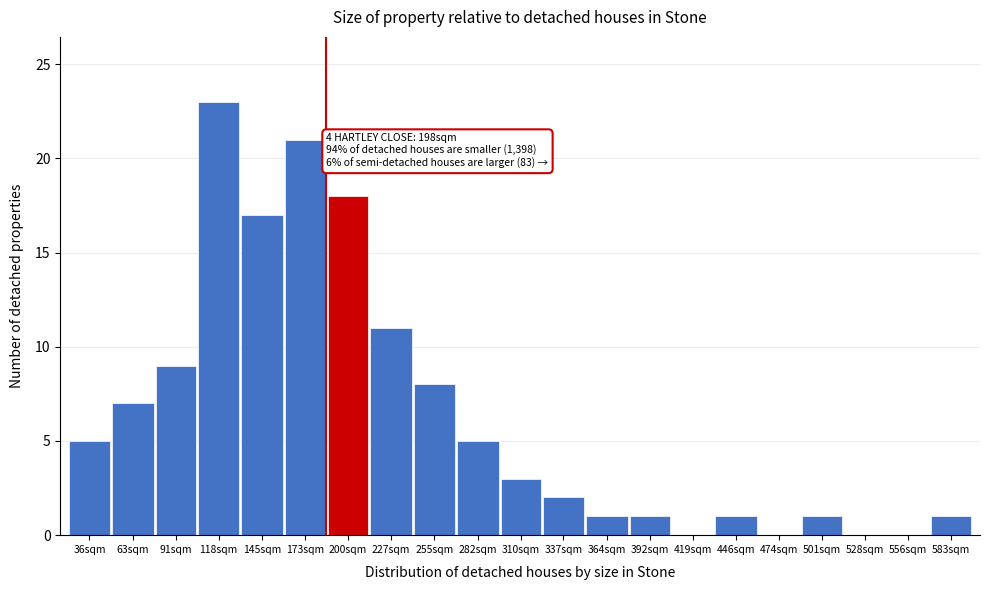

Reading left to right, transcribe all the data shown in this chart.

36sqm=5	63sqm=7	91sqm=9	118sqm=23	145sqm=17	173sqm=21	200sqm=18	227sqm=11	255sqm=8	282sqm=5	310sqm=3	337sqm=2	364sqm=1	392sqm=1	419sqm=0	446sqm=1	474sqm=0	501sqm=1	528sqm=0	556sqm=0	583sqm=1